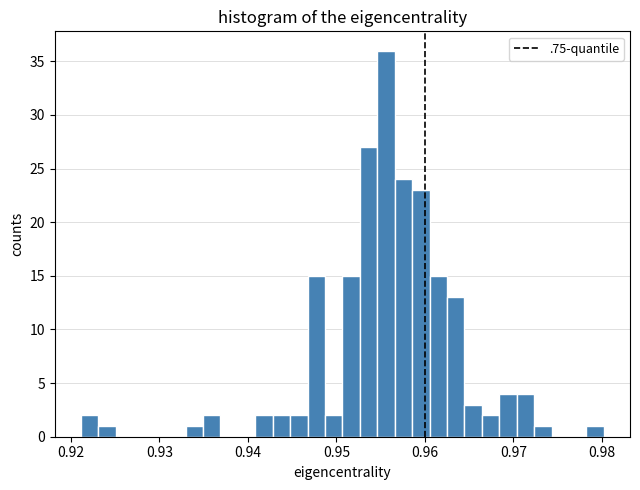

Read against the x-axis, roughly where is the centre of the tallest bar?

0.956